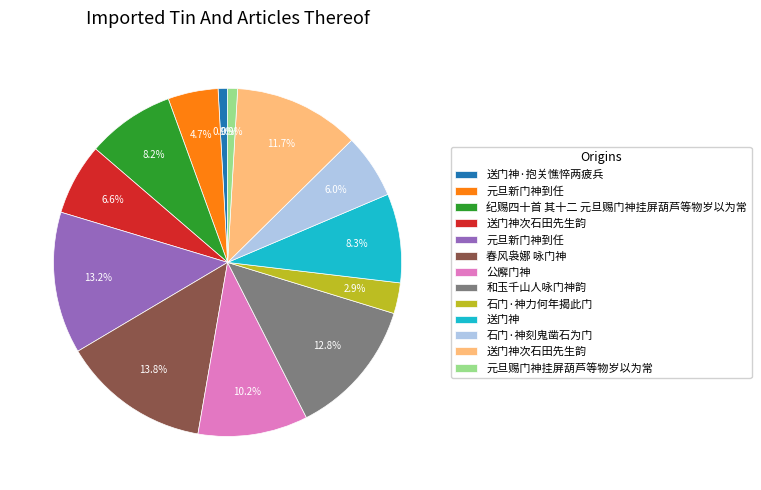

How many slices are in this pie chart?

13